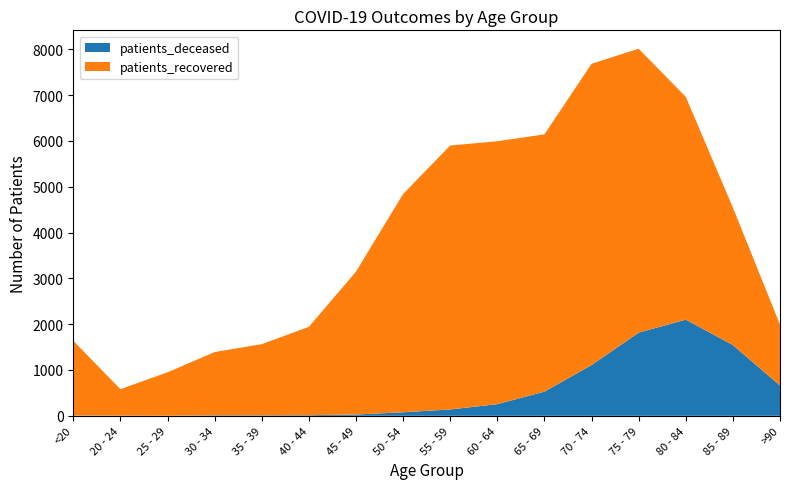

Reading left to right, extract all data points from this chart.

patients_deceased: 6	3	2	11	10	13	28	77	138	254	527	1107	1815	2099	1544	660
patients_recovered: 1631	578	947	1380	1554	1928	3118	4763	5761	5739	5616	6576	6198	4863	3001	1329